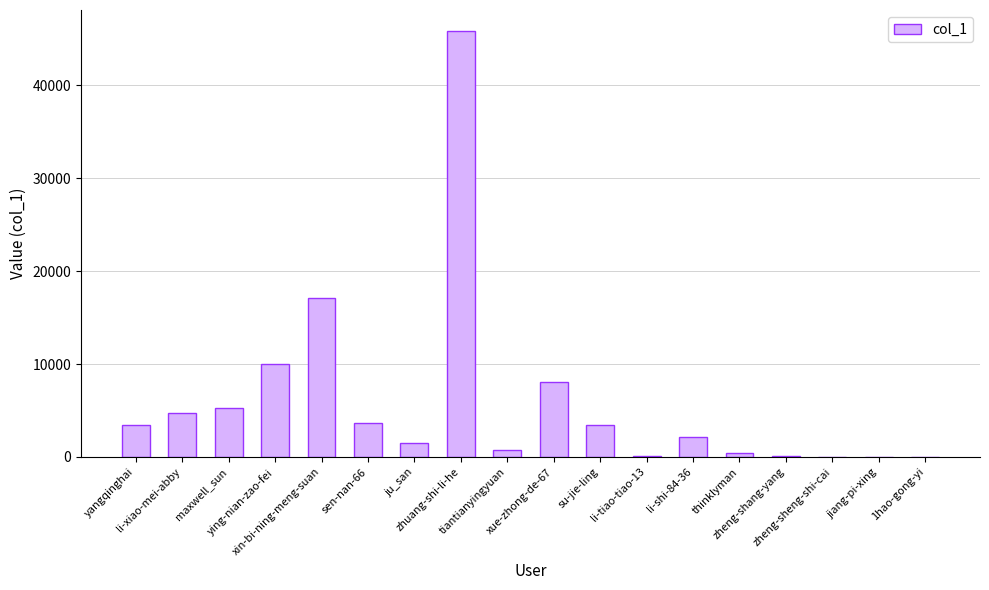

Count the number of data series in this chart.

1